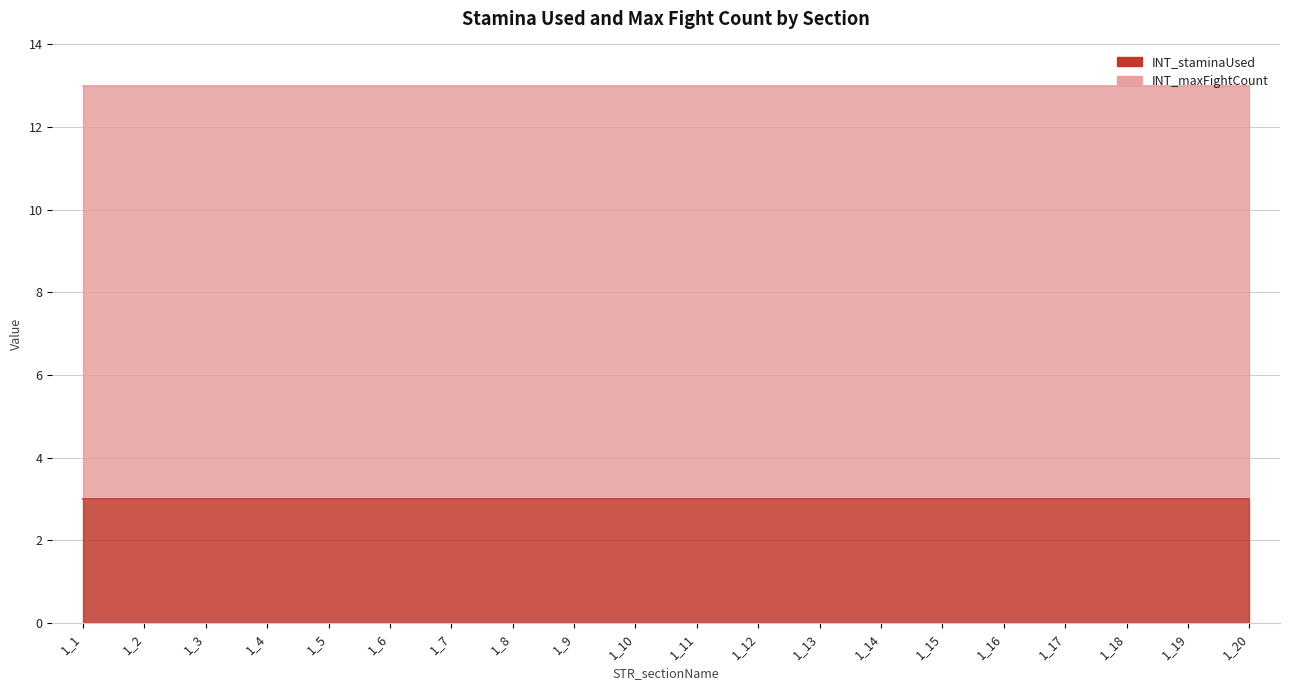

What is the highest value of the INT_maxFightCount series?

10